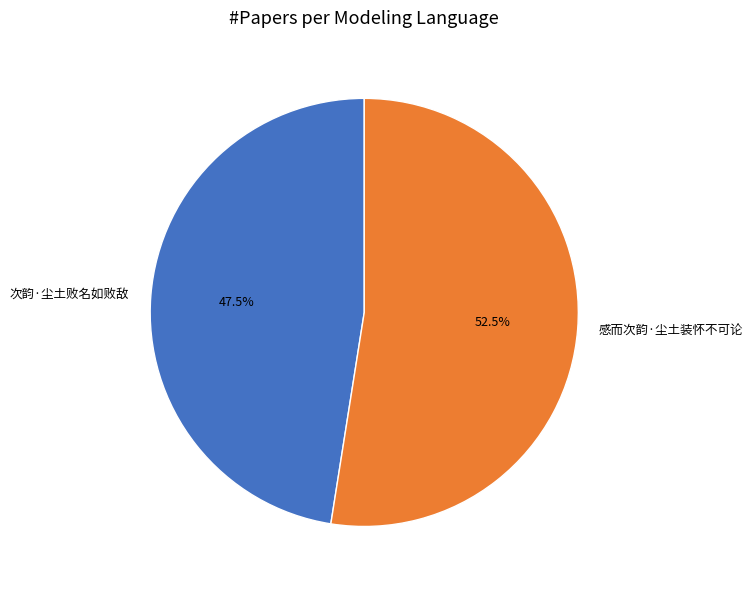

Count the number of slices in the pie.

2